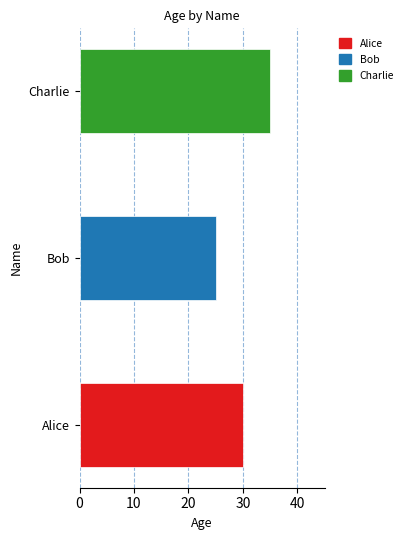

True or false: the data shows 48 at Alice.

False